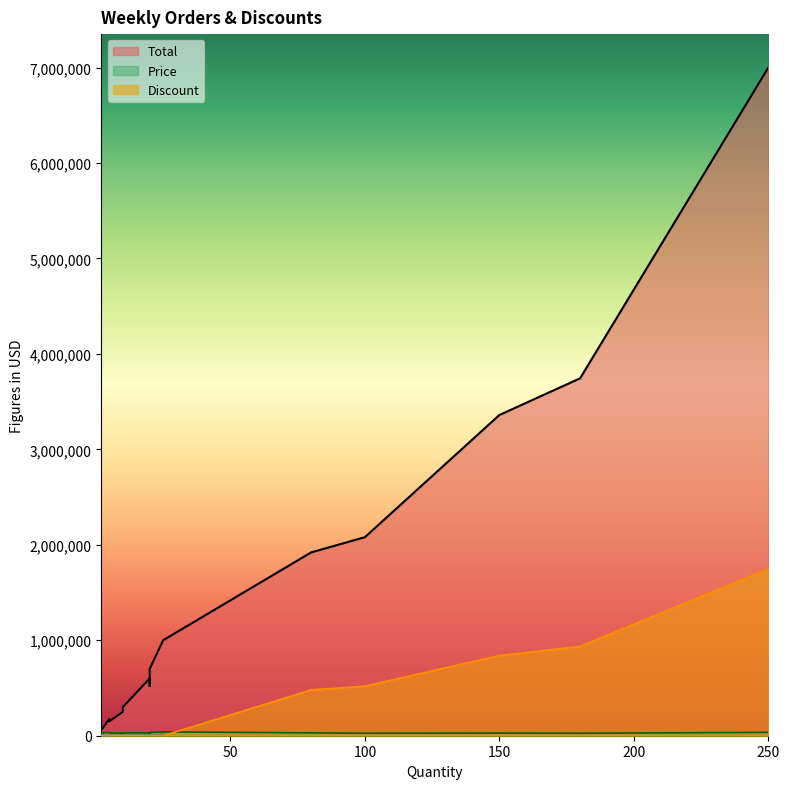

At which category does Discount reach its first local valley?

5